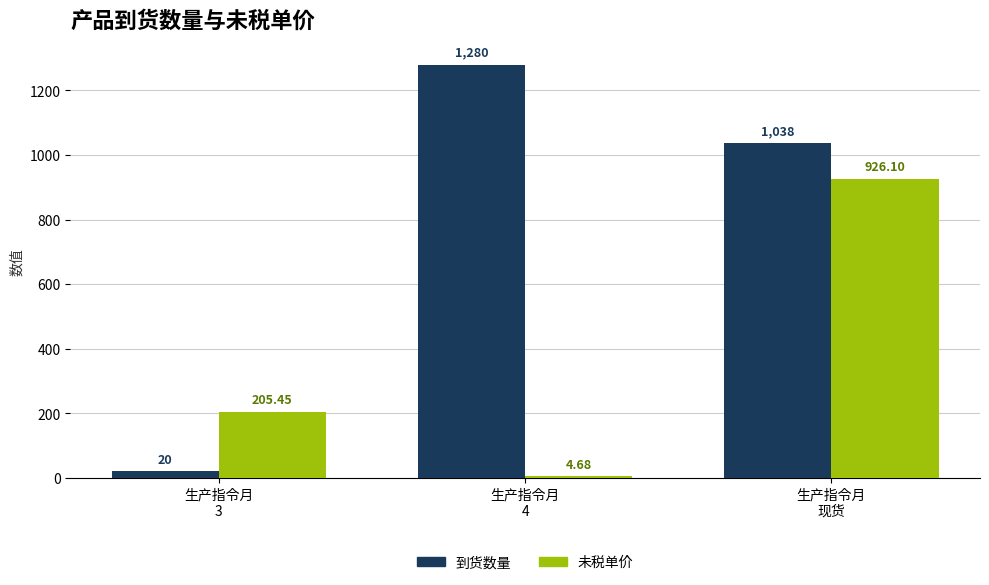

Rank the series at 生产指令月
3 from highest to lowest value.

未税单价, 到货数量